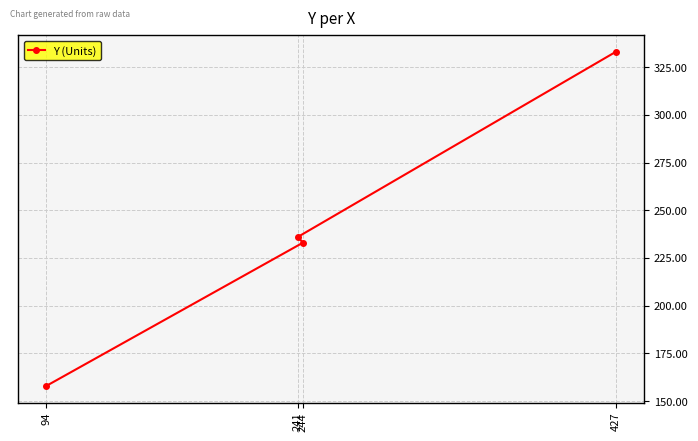

How many lines are shown in the chart?

1